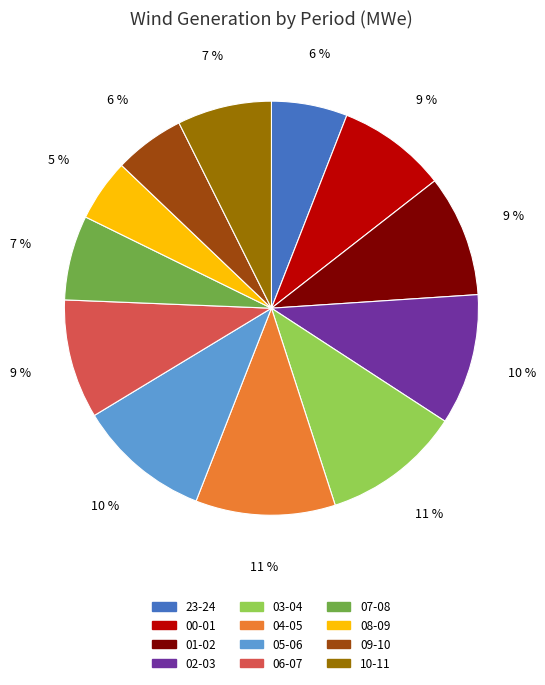

What percentage is the 05-06 slice, to the nearest percent?

10%